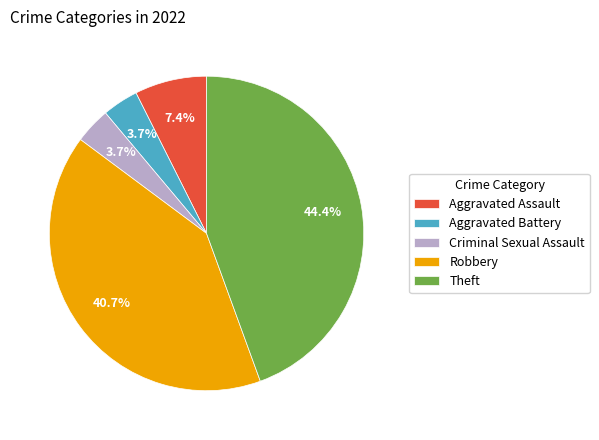

To the nearest percent, what percentage of the pie is Aggravated Battery?

4%